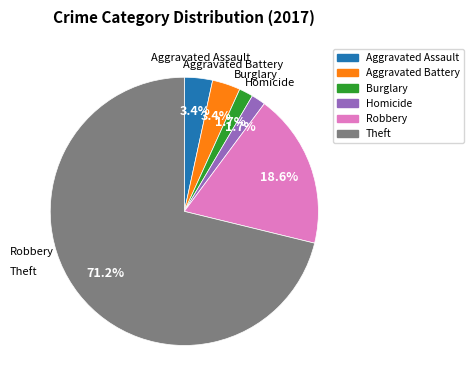

Is there any slice that represents more than half of the pie?

Yes